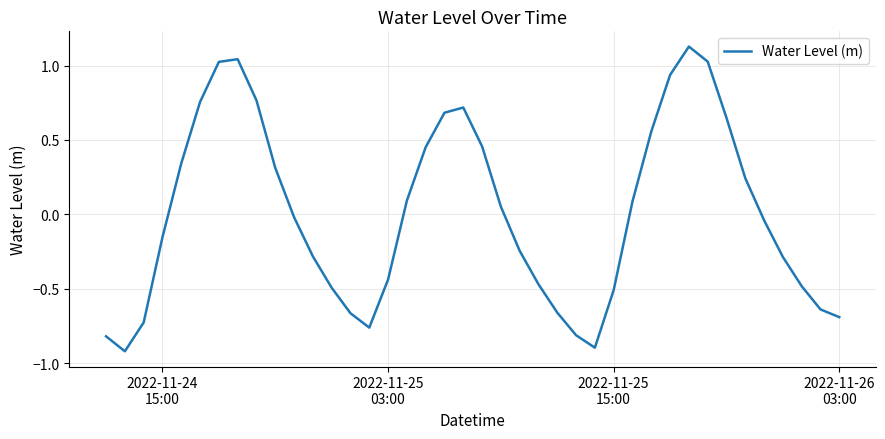

What is the minimum value shown in the chart?

-0.9